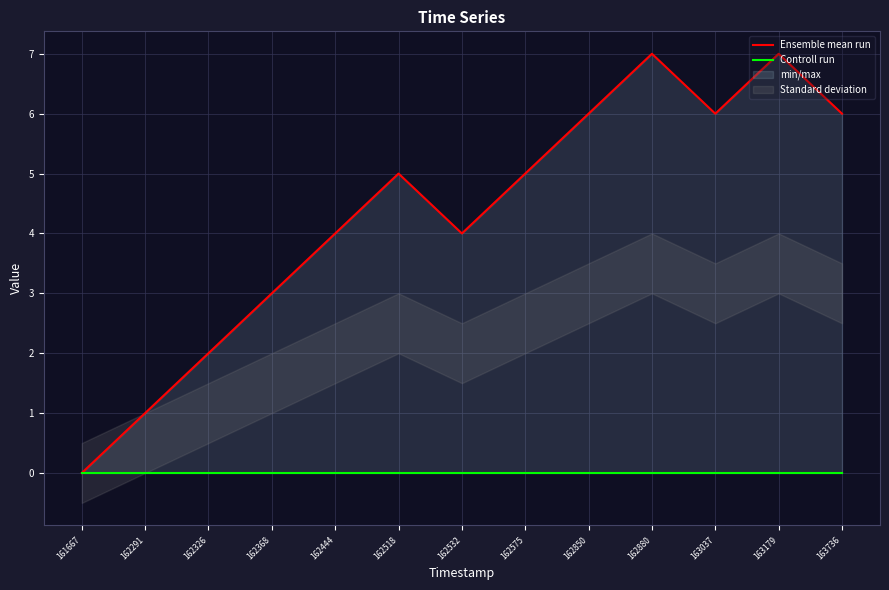

Rank the categories by Ensemble mean run value from lowest to highest.

161667, 162291, 162326, 162368, 162444, 162532, 162518, 162575, 162850, 163037, 163736, 162880, 163179